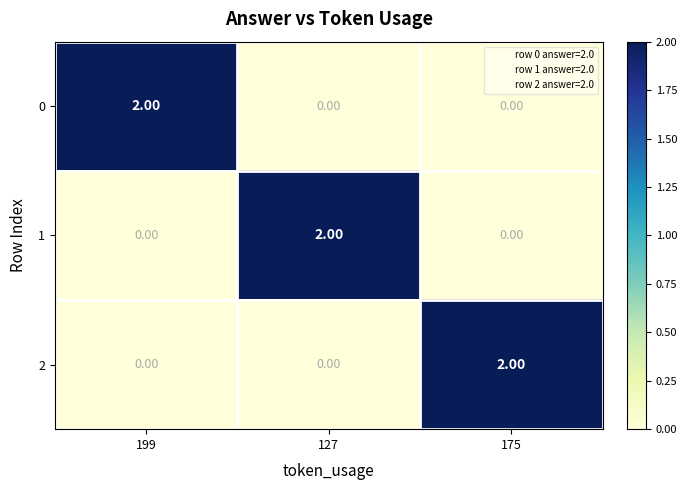

How many categories are shown in the chart?

3